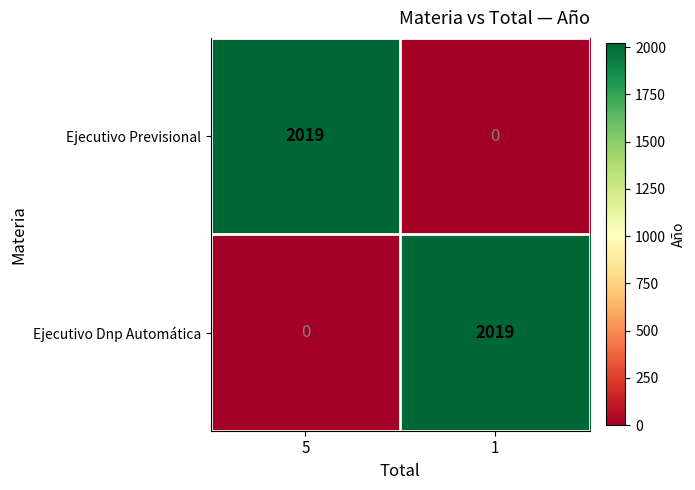

What is the spread (max minus min) of values at 5?

2019